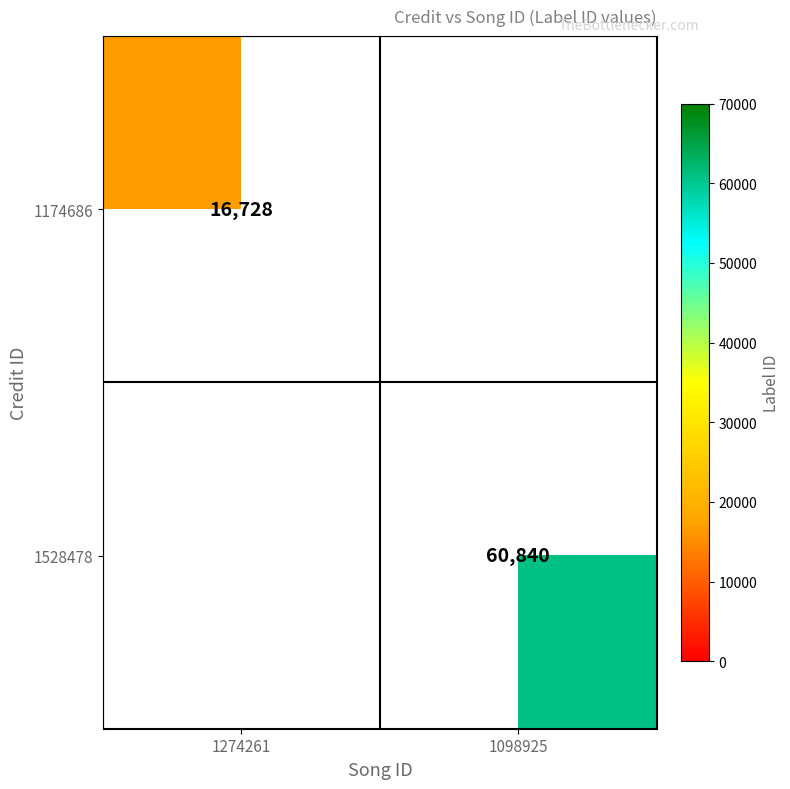

The value of 1528478 at 1098925 is 94645.6. True or false?

False